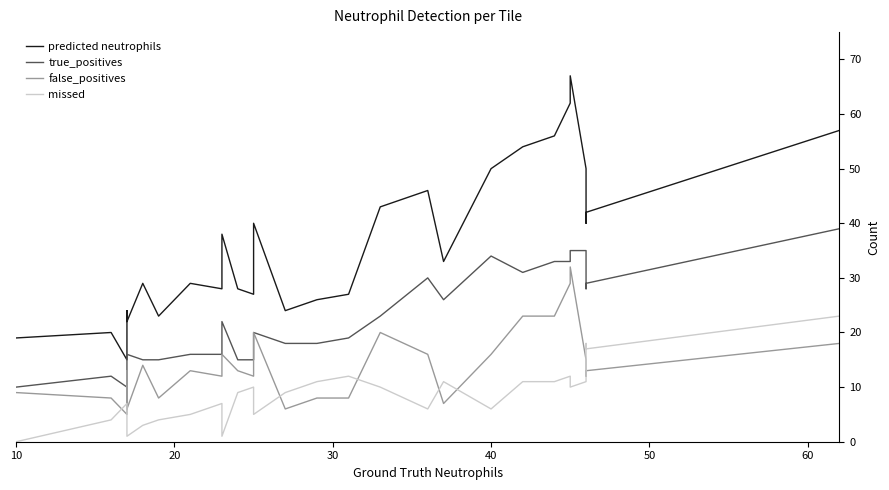

Reading left to right, what are all the values shown in this chart?

predicted neutrophils: 19	20	15	17	24	22	29	23	29	28	38	28	27	40	24	26	27	43	46	33	50	54	56	62	67	50	40	42	57
true_positives: 10	12	10	11	11	16	15	15	16	16	22	15	15	20	18	18	19	23	30	26	34	31	33	33	35	35	28	29	39
false_positives: 9	8	5	6	13	6	14	8	13	12	16	13	12	20	6	8	8	20	16	7	16	23	23	29	32	15	12	13	18
missed: 0	4	7	6	6	1	3	4	5	7	1	9	10	5	9	11	12	10	6	11	6	11	11	12	10	11	18	17	23